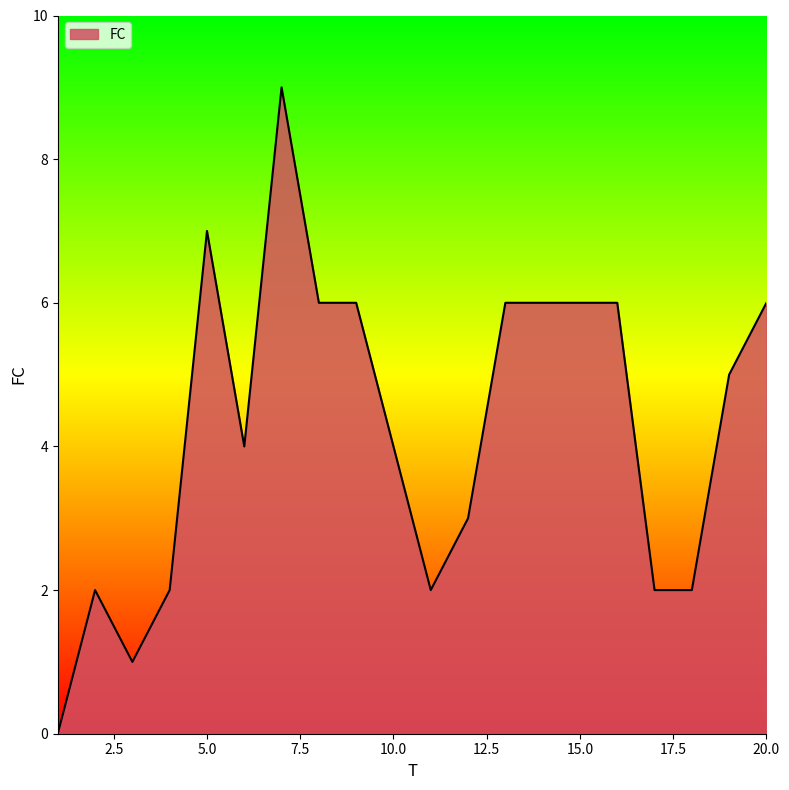

What is the maximum value shown in the chart?

9